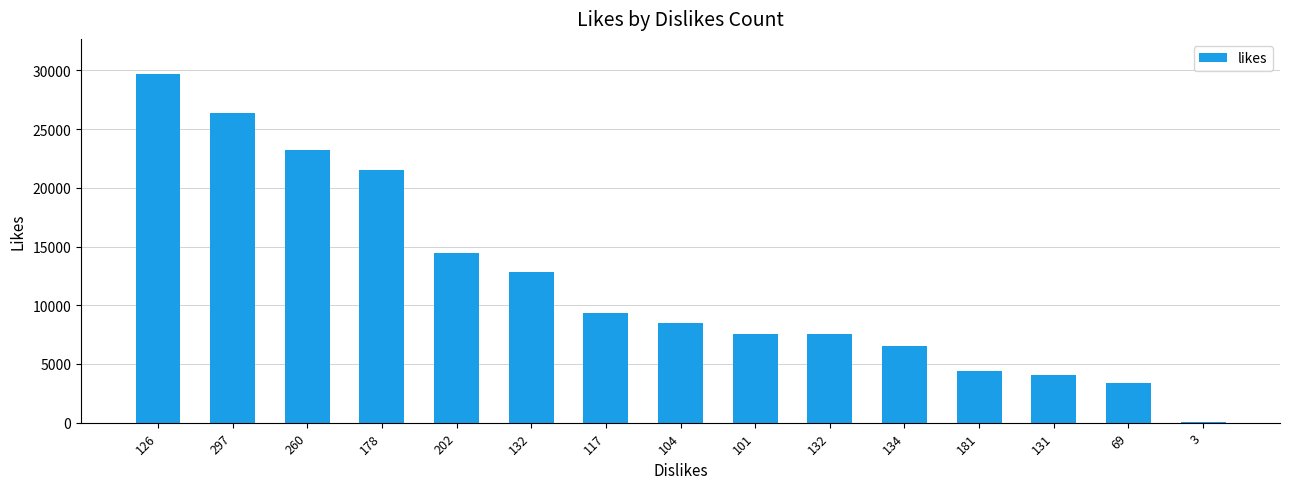

How many series are shown in this chart?

1